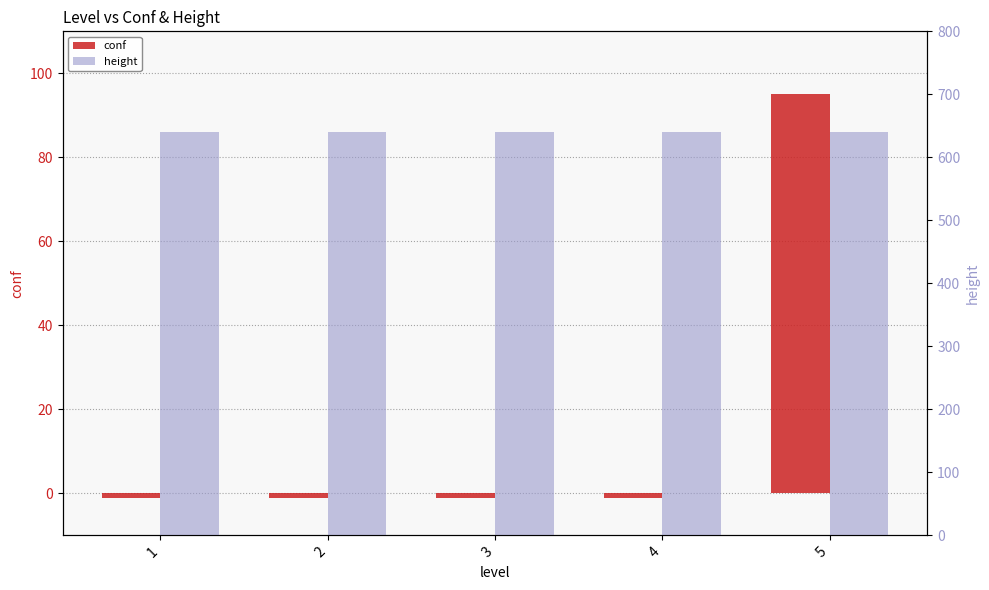

Which has a higher value, 1 or 3?

1